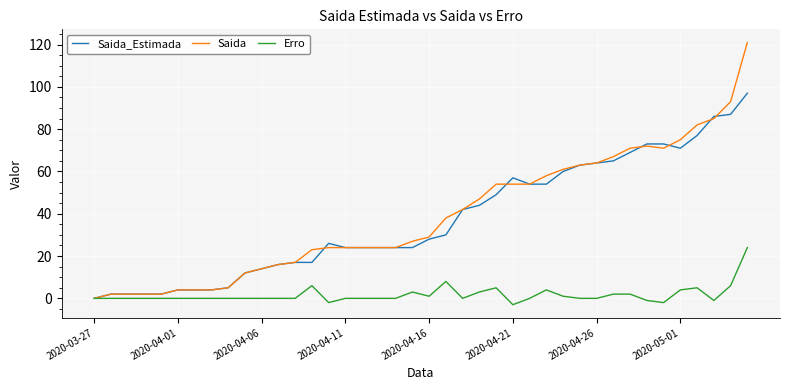

Rank the series by their maximum value, from lowest to highest.

Erro, Saida_Estimada, Saida